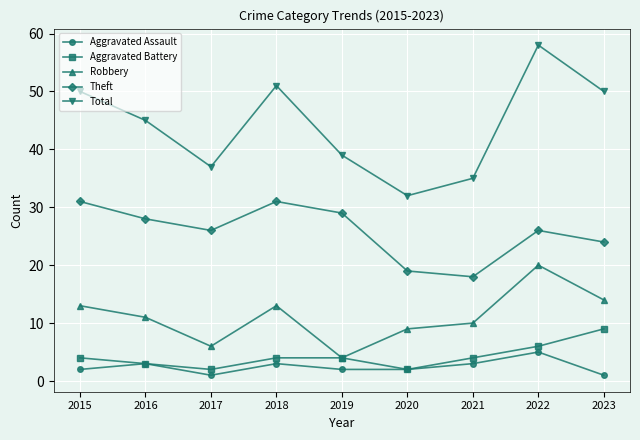

At which label does Theft first exceed 26?

2015